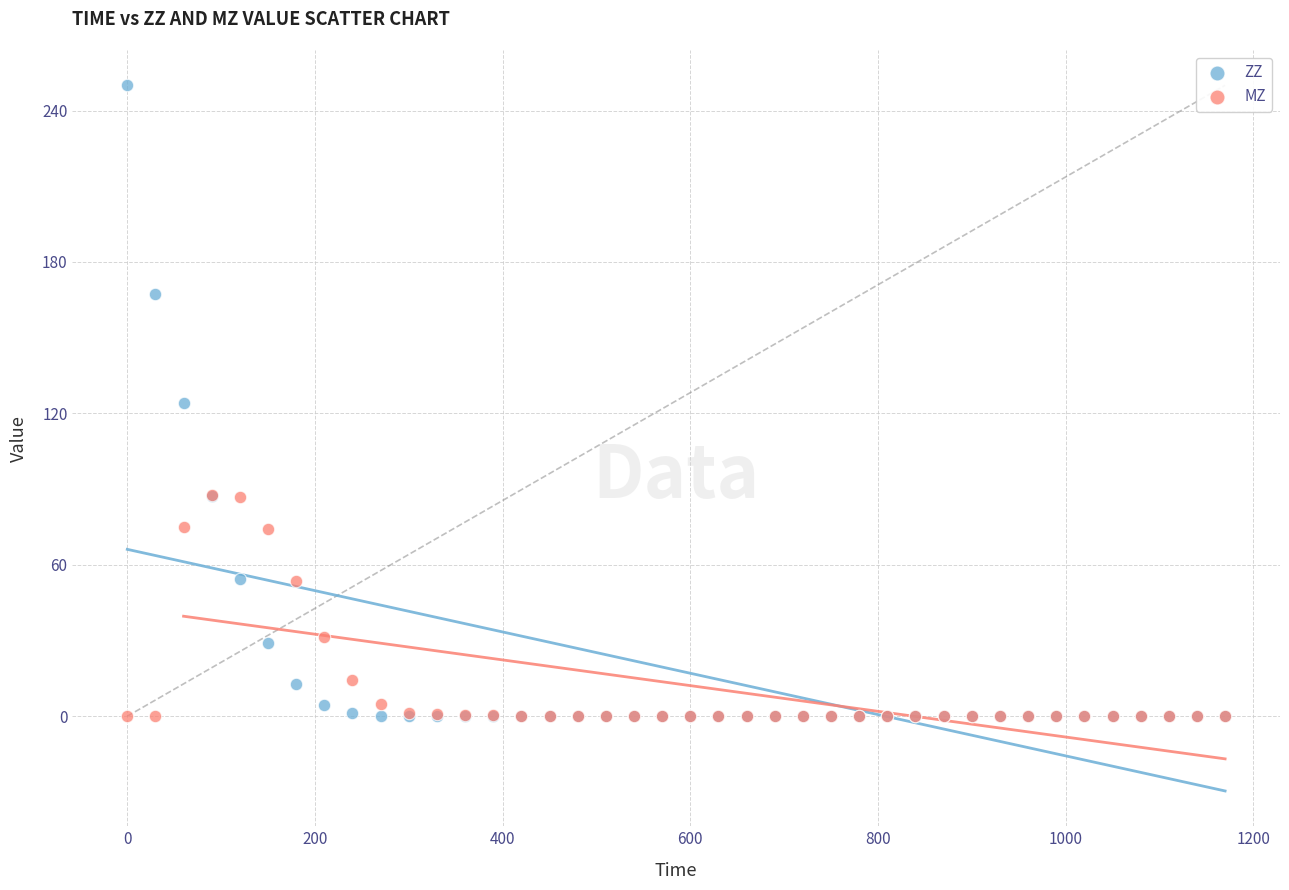

Which series has the widest spread of Y values?

ZZ